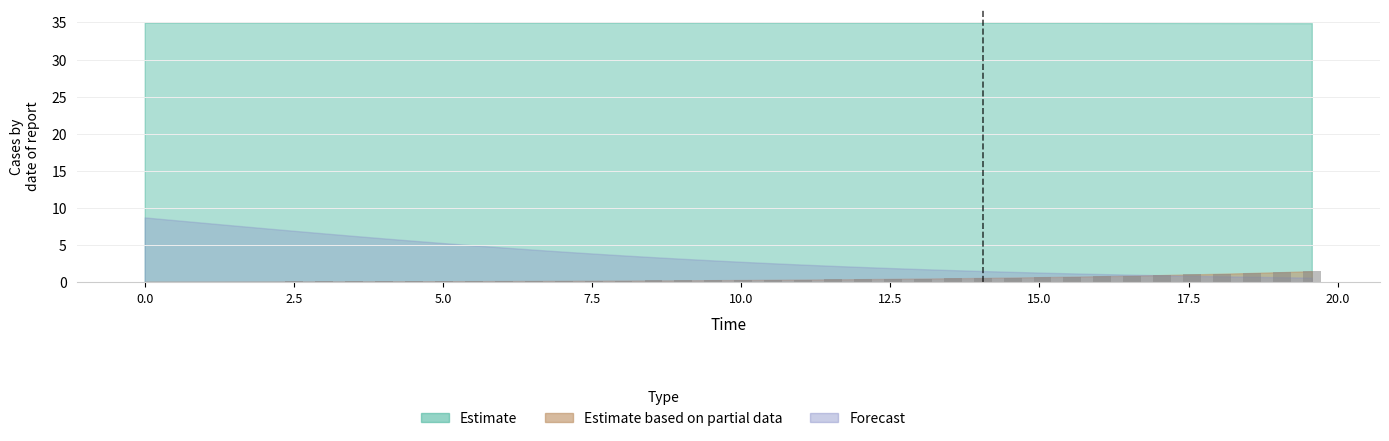

What is the sum of all values?

19.0